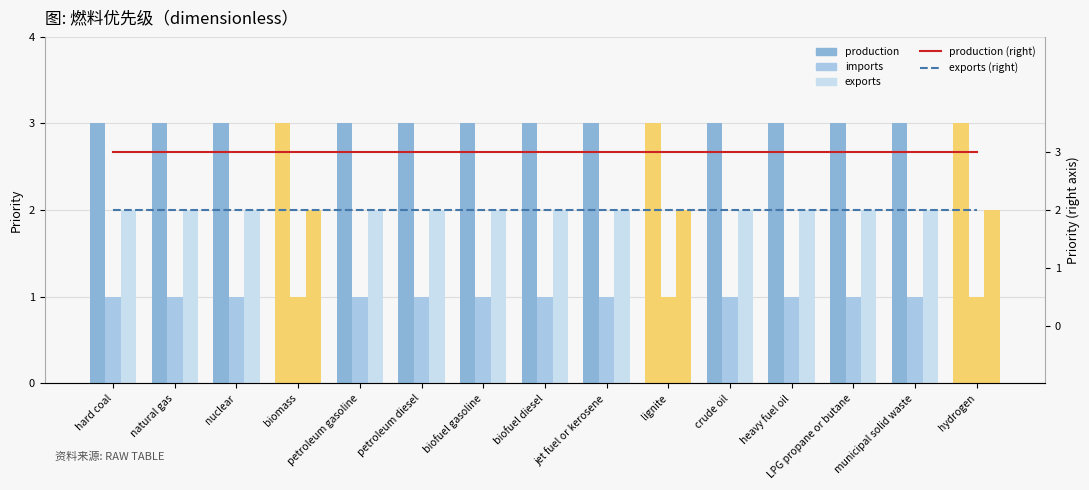

What position from the left is lignite?

10